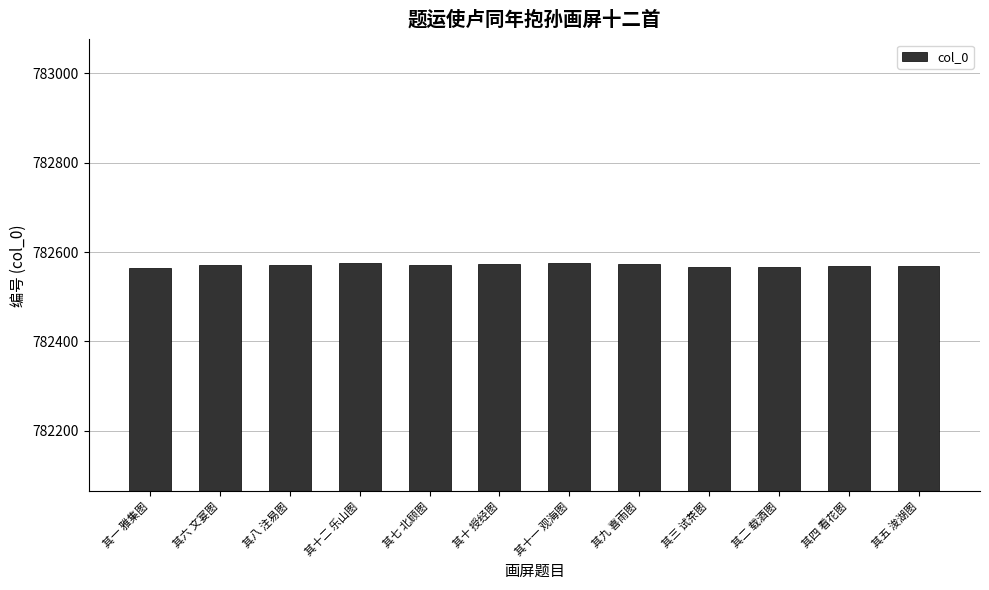

The value at 其五 浚湖图 is 1190811. True or false?

False